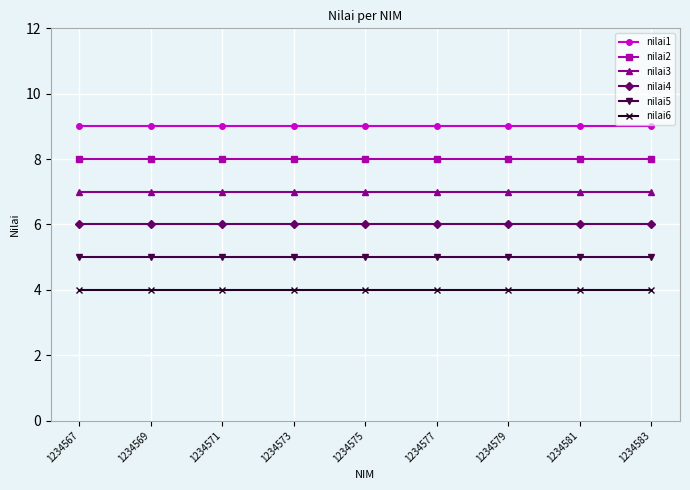

What is the approximate value of nilai3 at 1234567?

7